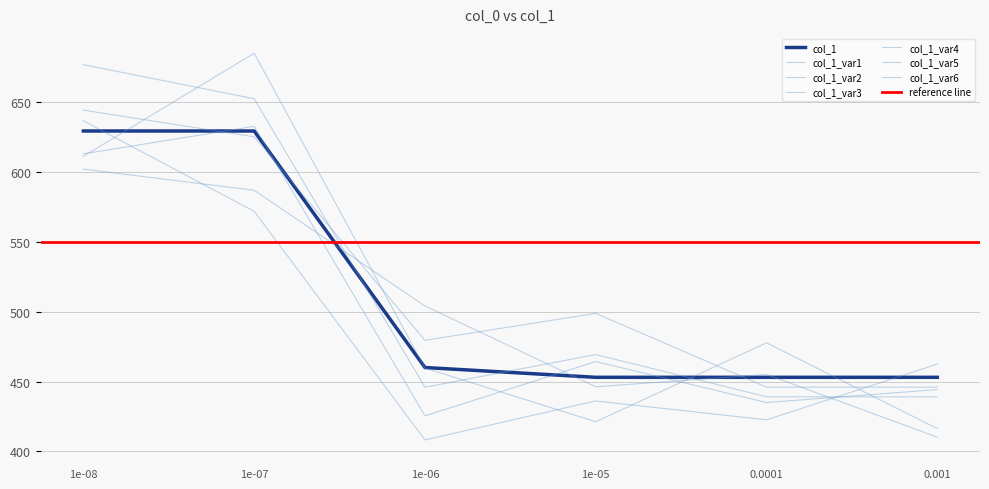

What is the minimum value shown in the chart?

453